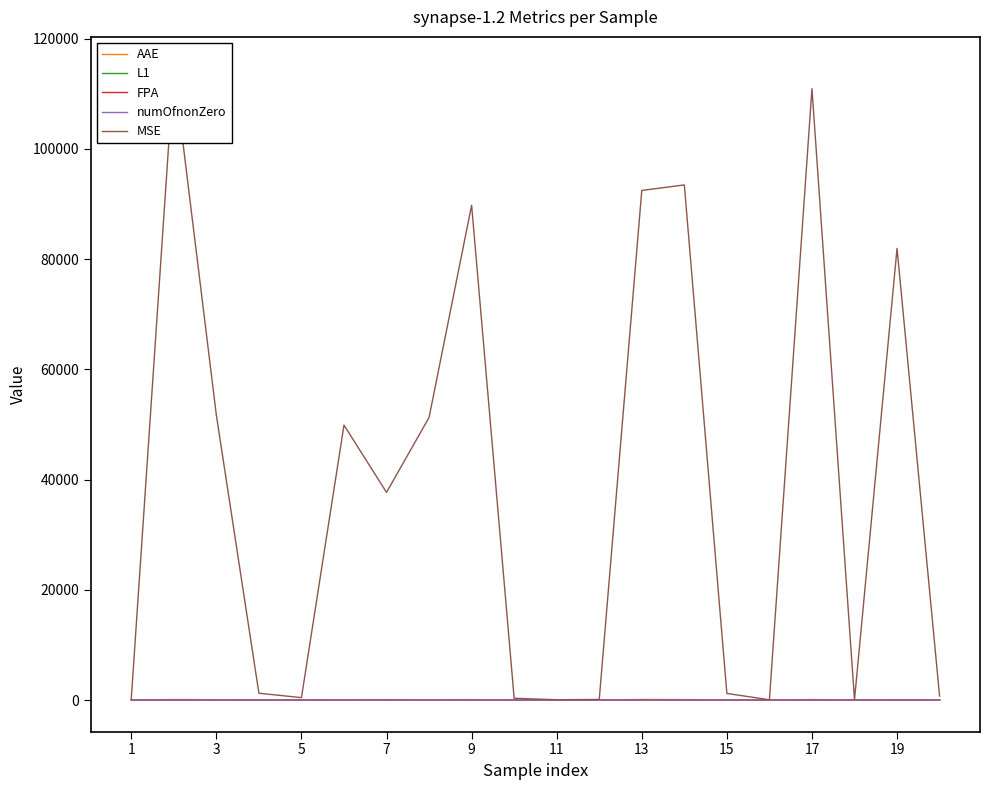

Which series has the largest range (max minus min)?

MSE